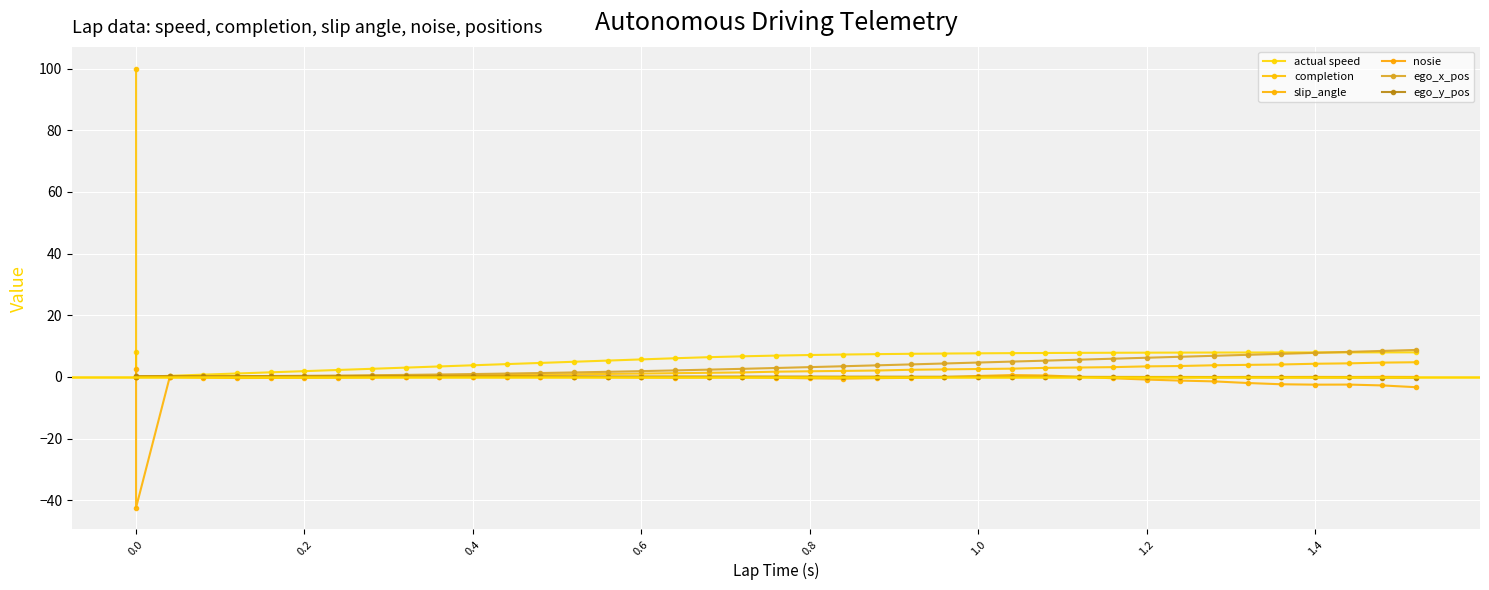

Rank the series by their maximum value, from lowest to highest.

nosie, ego_y_pos, slip_angle, actual speed, ego_x_pos, completion